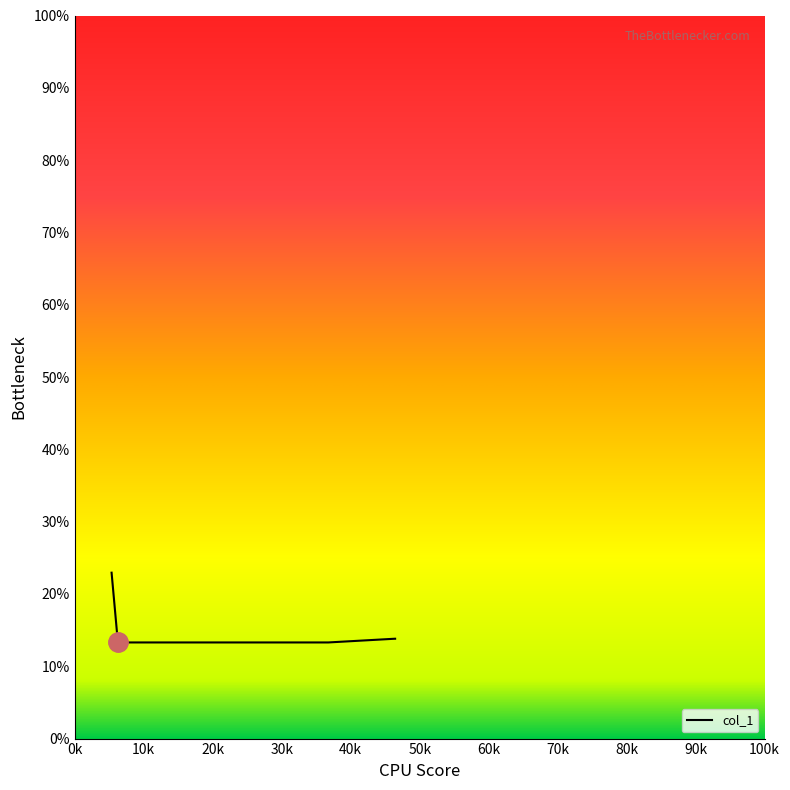

What is the maximum value shown in the chart?

22.9